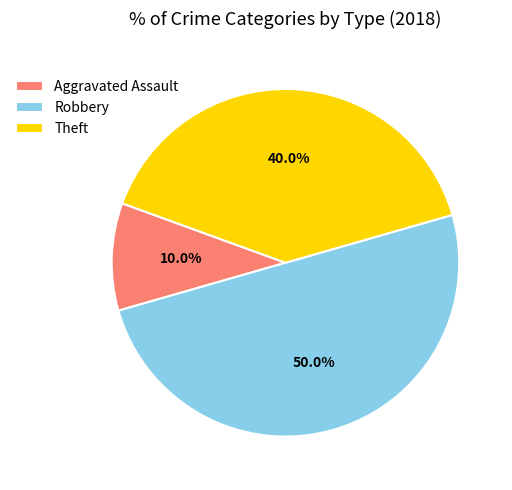

How many segments does this pie chart have?

3